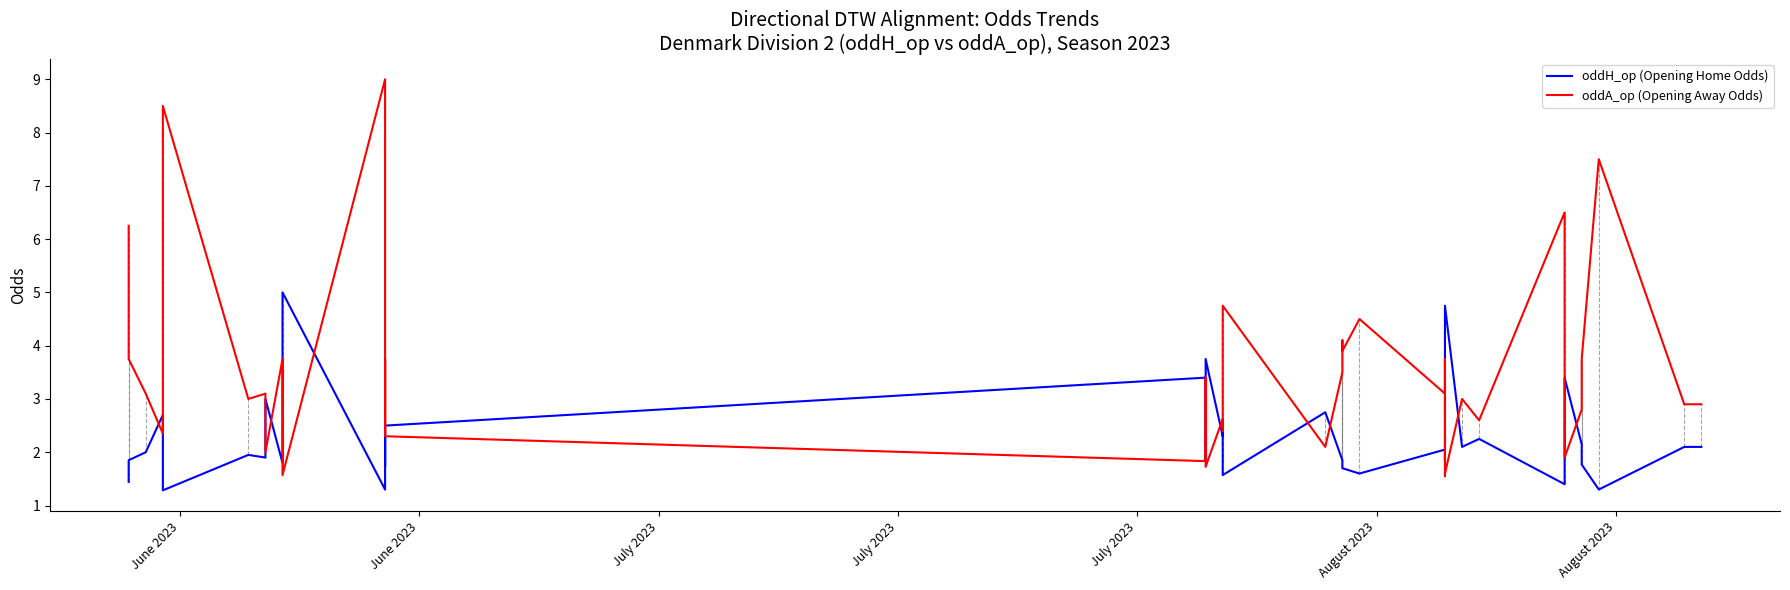

How many times do oddA_op (Opening Away Odds) and oddH_op (Opening Home Odds) cross each other?

15